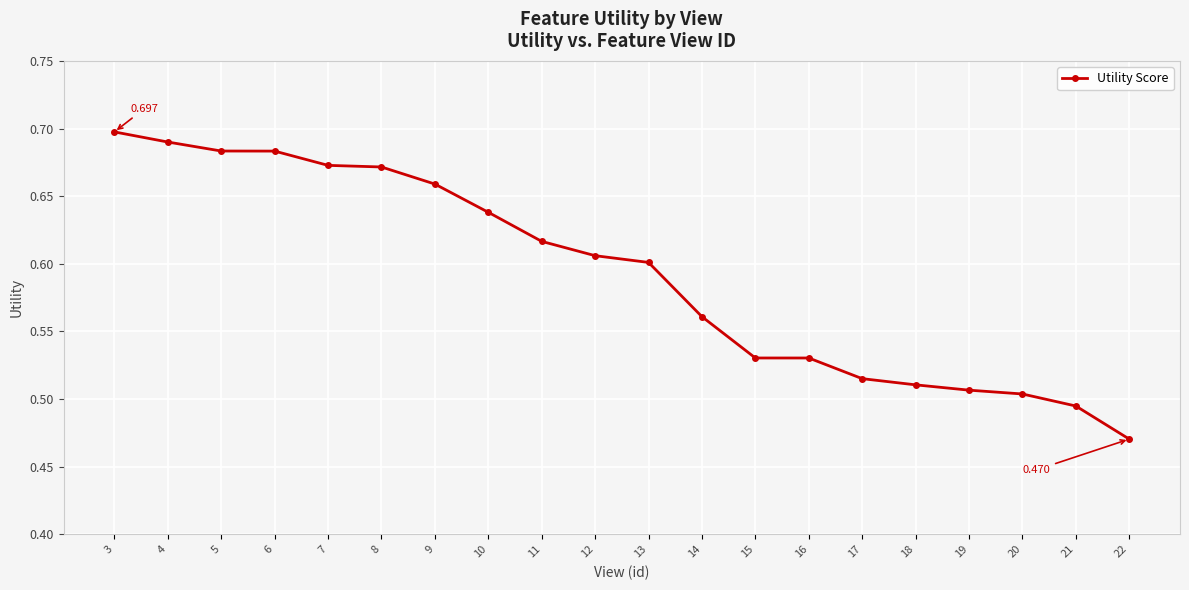

Rank the categories by value from lowest to highest.

22, 21, 20, 19, 18, 17, 16, 15, 14, 13, 12, 11, 10, 9, 8, 7, 6, 5, 4, 3